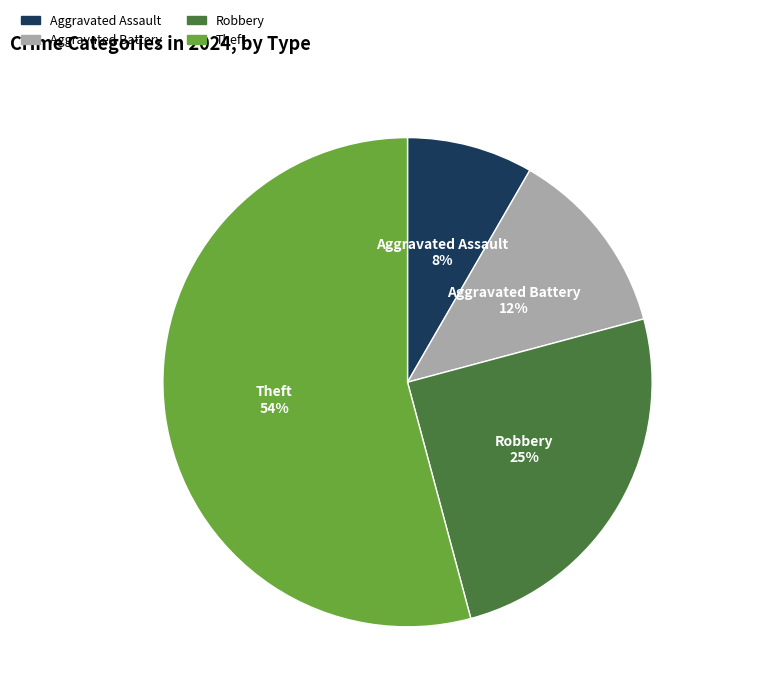

The Aggravated Battery slice represents 18% of the pie. True or false?

False